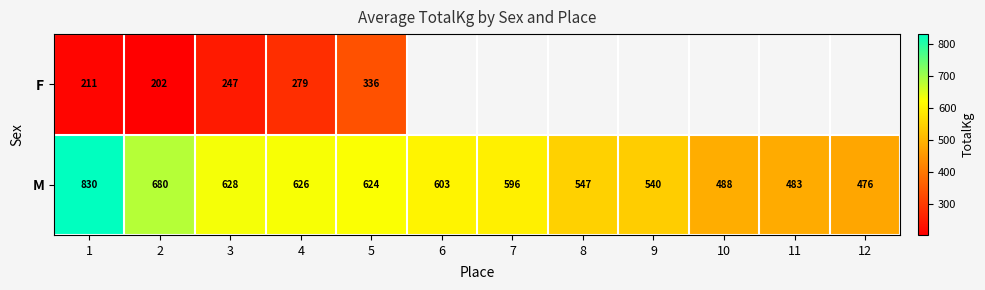

At which label does M reach its minimum?

12